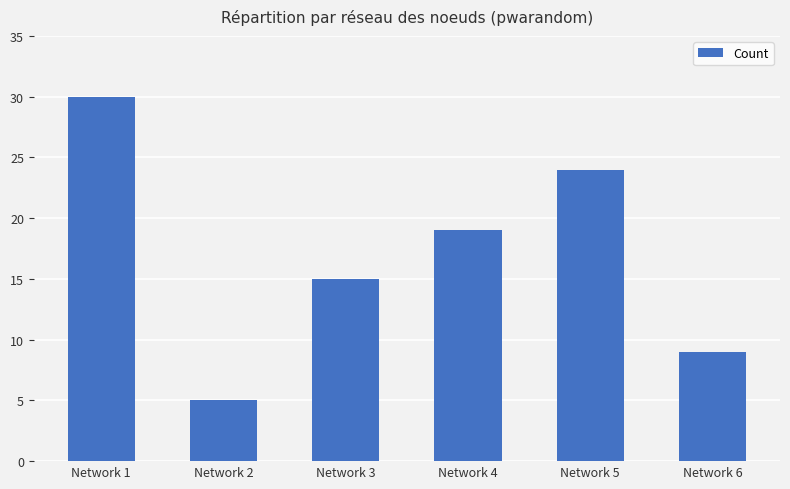

Where does the data first go above 19?

Network 1